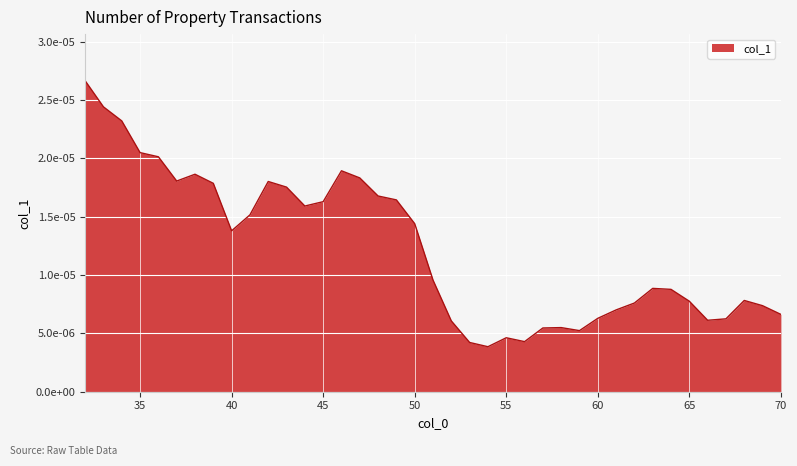

List the labels in order of value, smallest first.

54, 53, 56, 55, 59, 57, 58, 52, 66, 67, 60, 70, 61, 69, 62, 65, 68, 64, 63, 51, 40, 50, 41, 44, 45, 49, 48, 43, 39, 42, 37, 47, 38, 46, 36, 35, 34, 33, 32